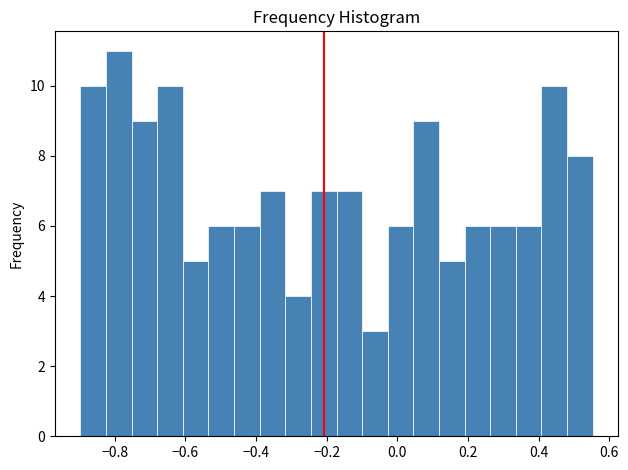

Around what value on the x-axis is the tallest bar? Give the approximate position of its centre, as read against the axis.

-0.78